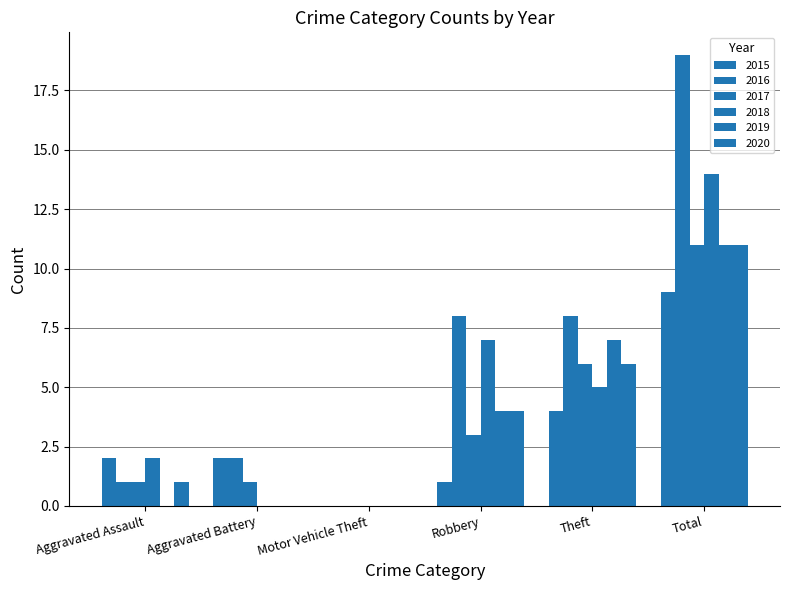

Reading left to right, transcribe all the data shown in this chart.

2015: 2	2	0	1	4	9
2016: 1	2	0	8	8	19
2017: 1	1	0	3	6	11
2018: 2	0	0	7	5	14
2019: 0	0	0	4	7	11
2020: 1	0	0	4	6	11